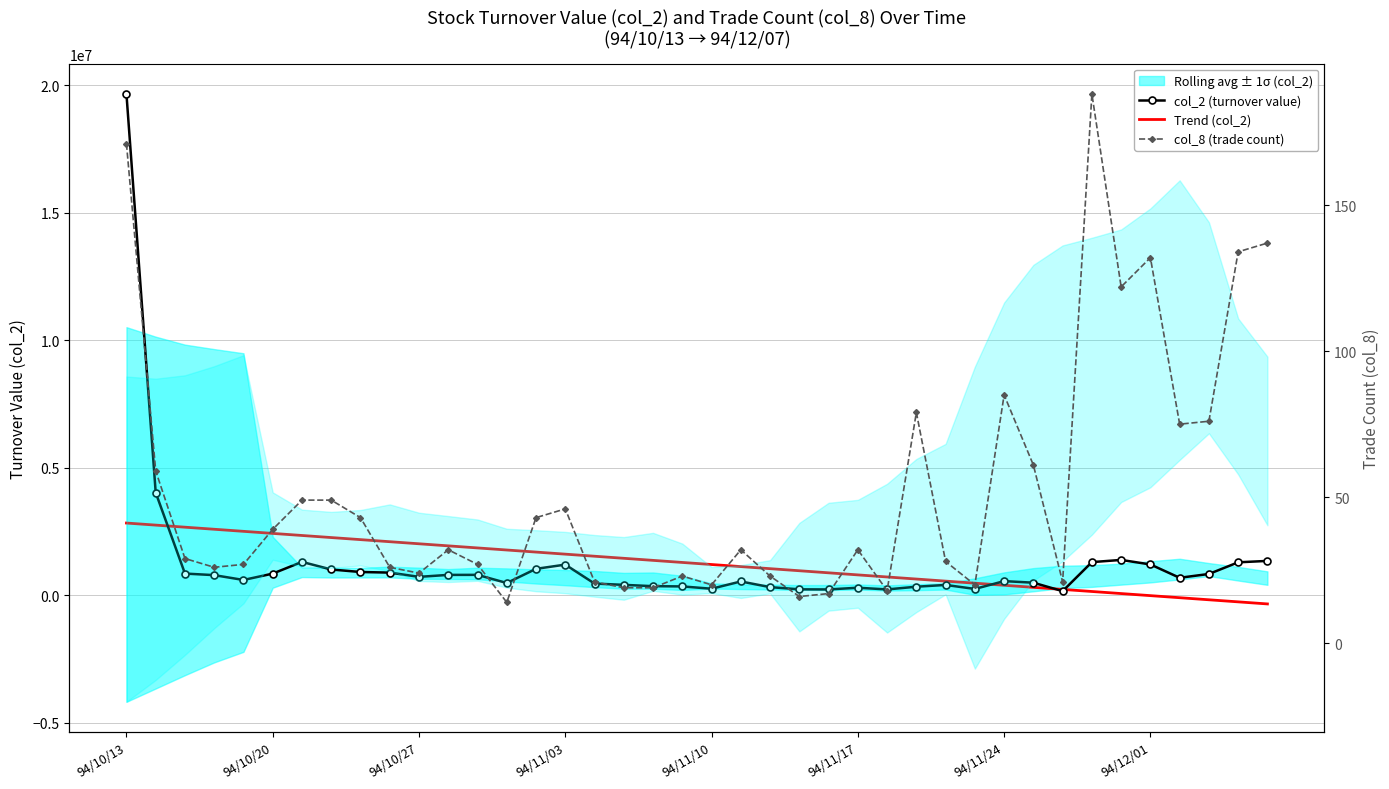

What is the difference between the maximum and minimum values in the col_8 (trade count) series?

174.0